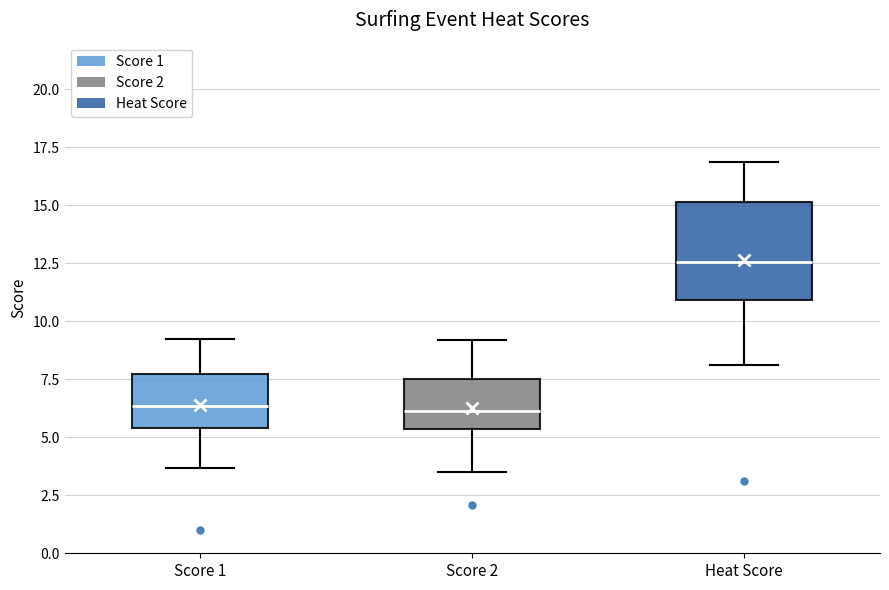

Where does the upper whisker of the box for Score 1 end on the y-axis? The values are not printed on the chart, so give them approximately, as read against the axis.

9.0